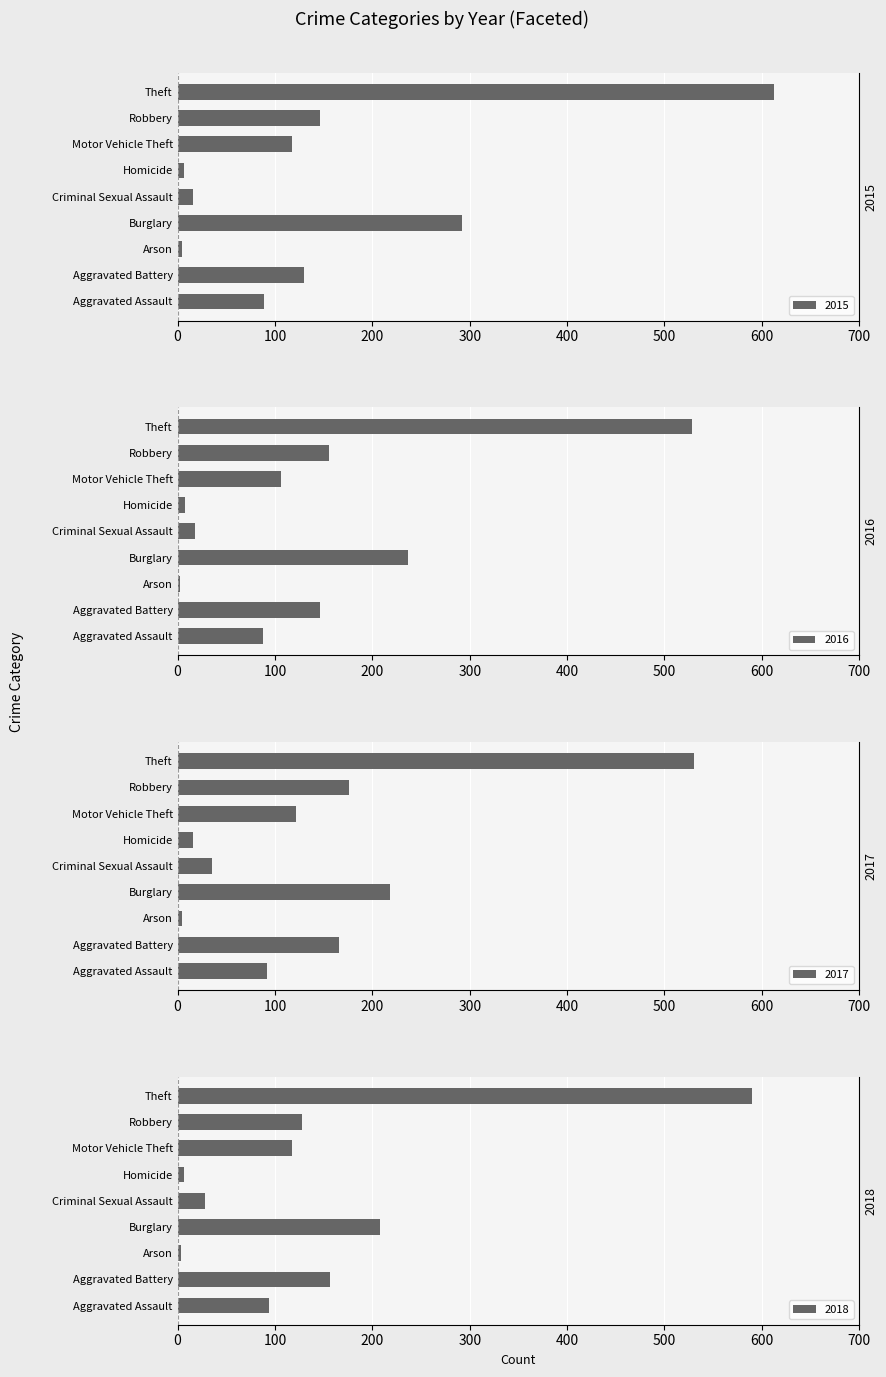

At which label does 2015 reach its peak?

Theft